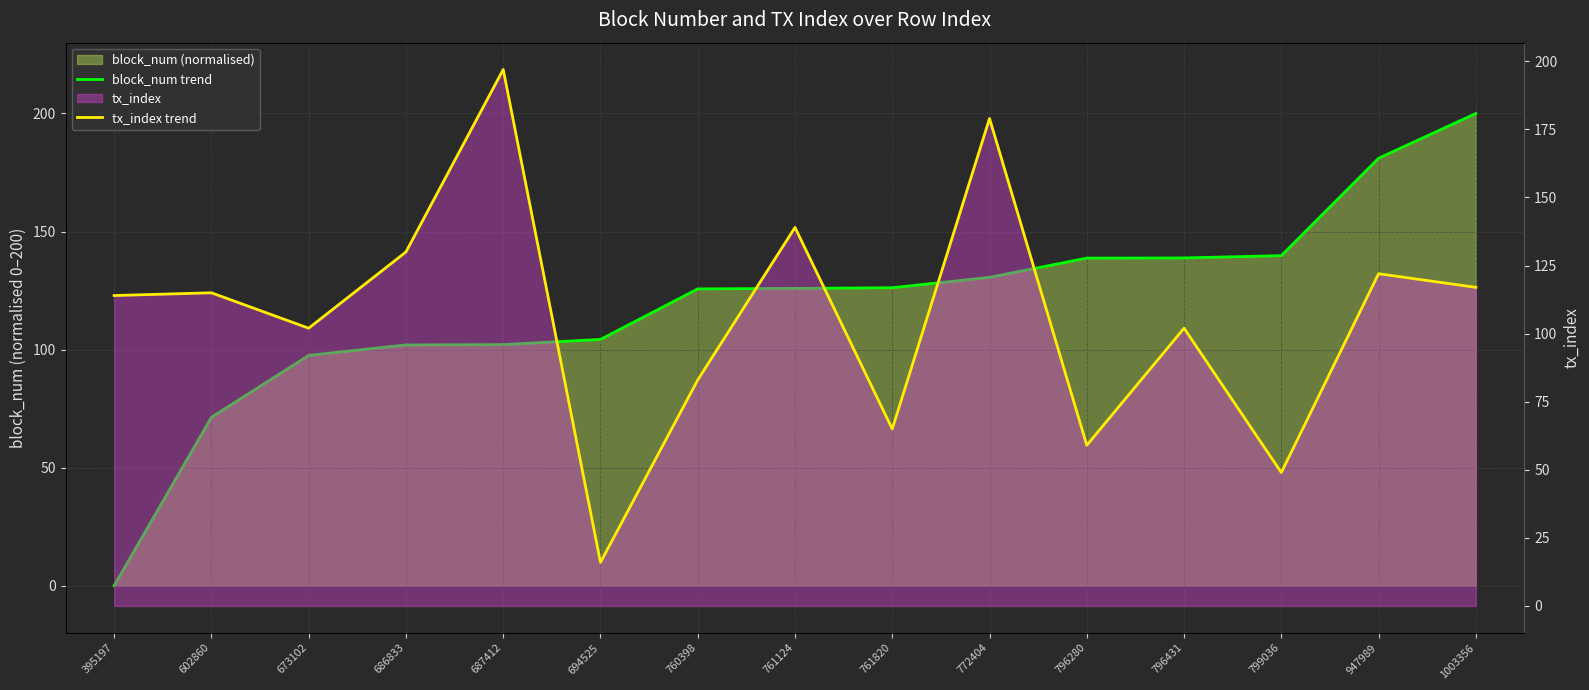

What is the spread (max minus min) of values at 761124?

13.1